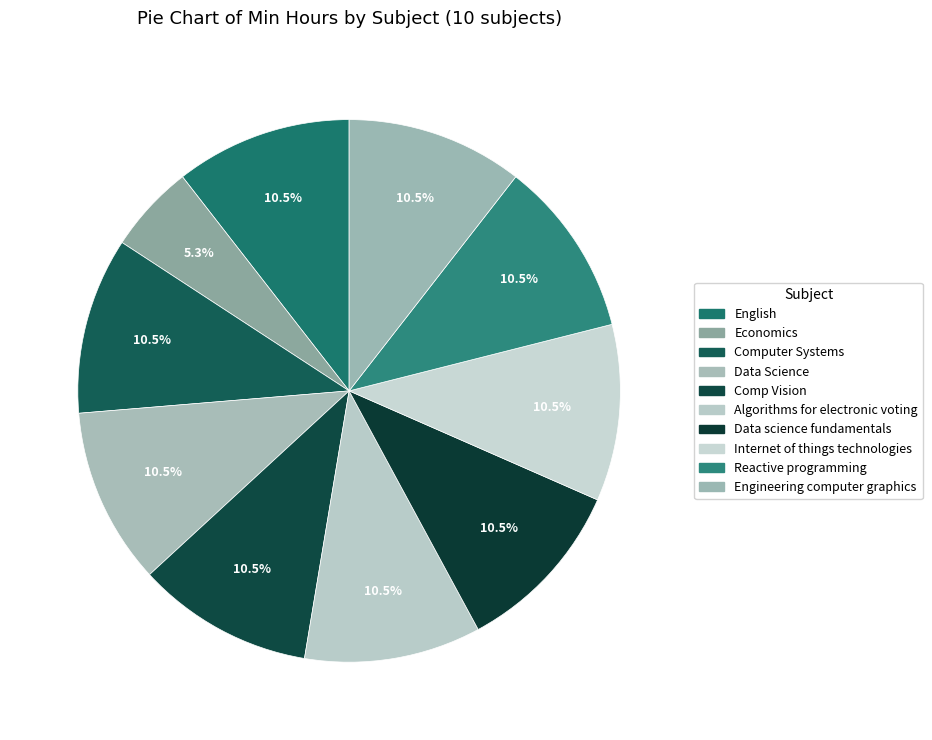

The Reactive programming slice represents 1% of the pie. True or false?

False